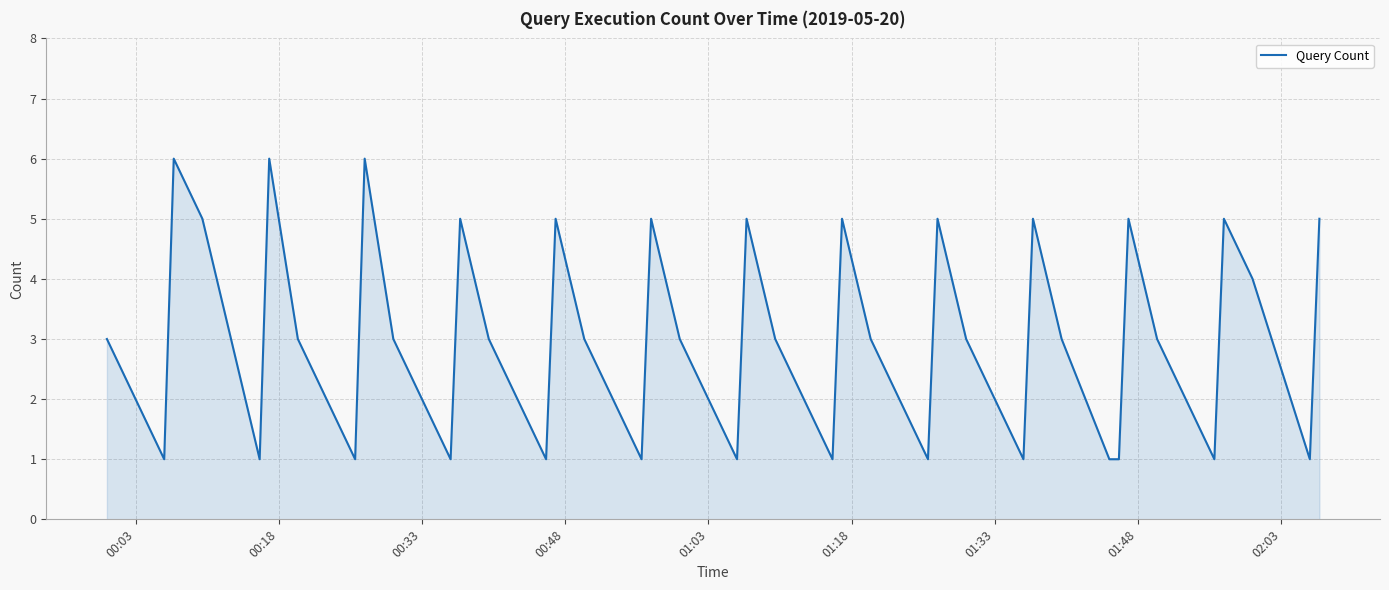

What is the greatest value displayed?

6